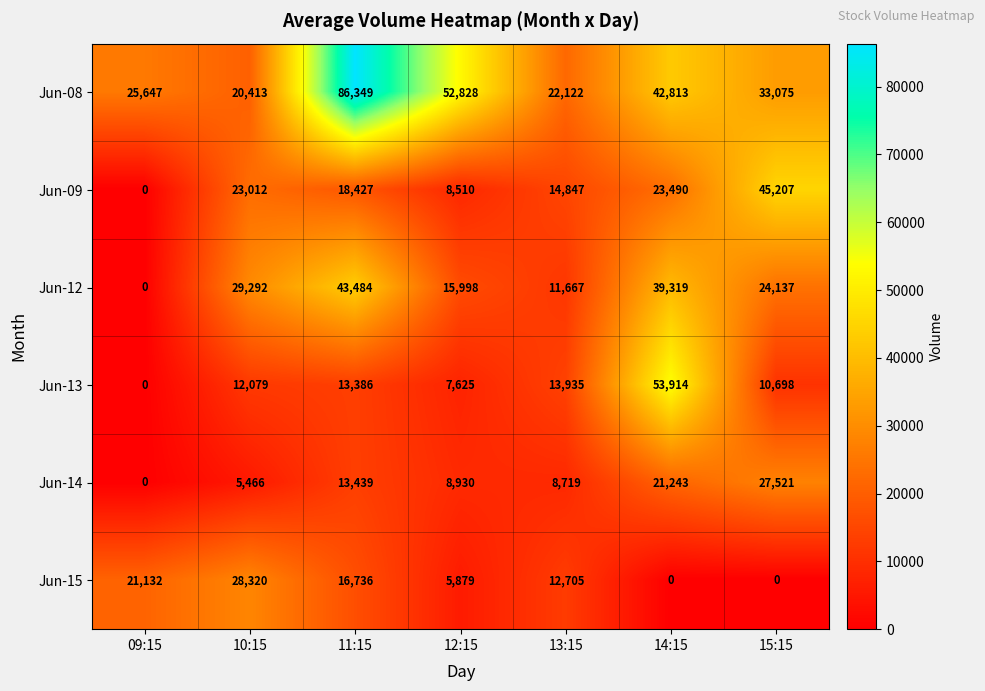

What is the spread (max minus min) of values at 11:15?

72963